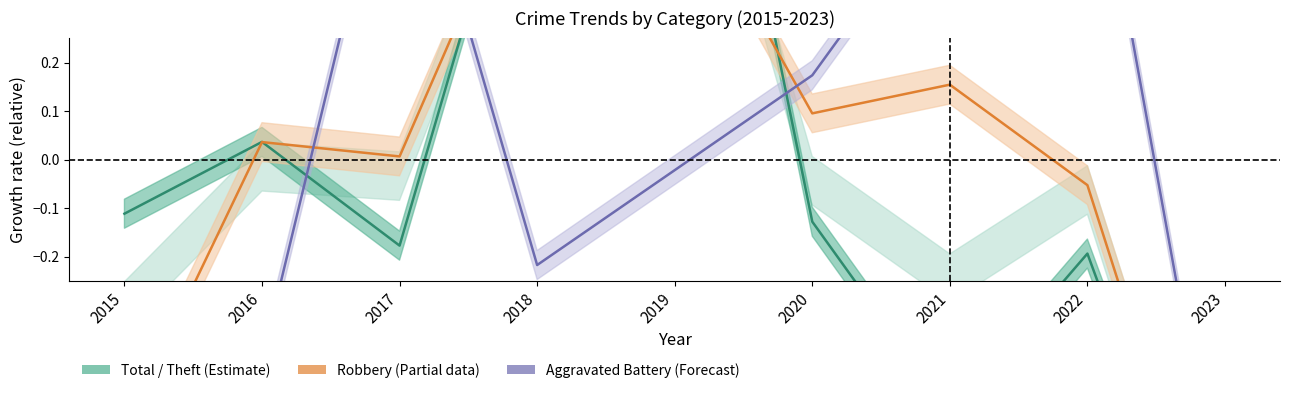

Where is the first local minimum for Aggravated Battery?

2018